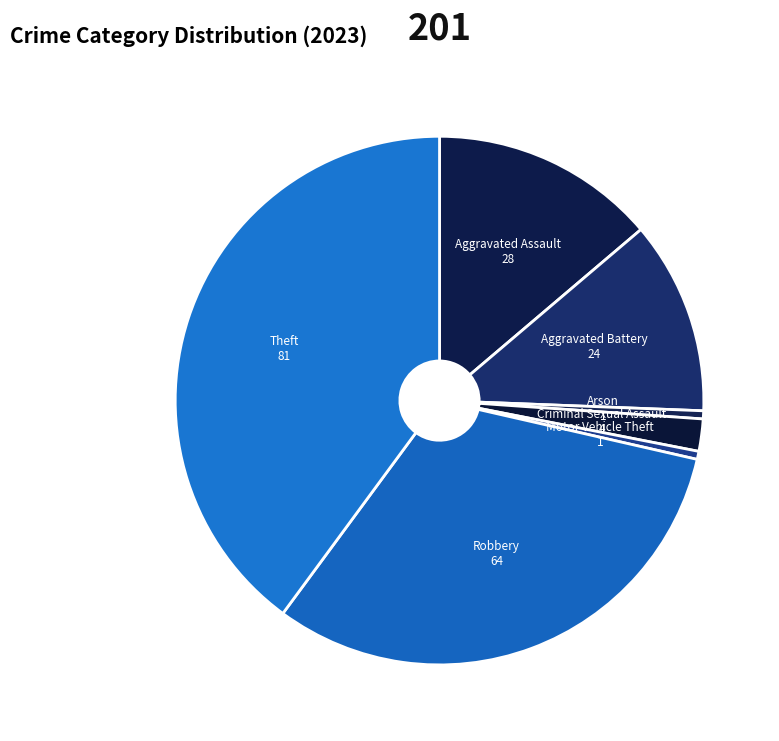

The Motor Vehicle Theft slice represents 0% of the pie. True or false?

True